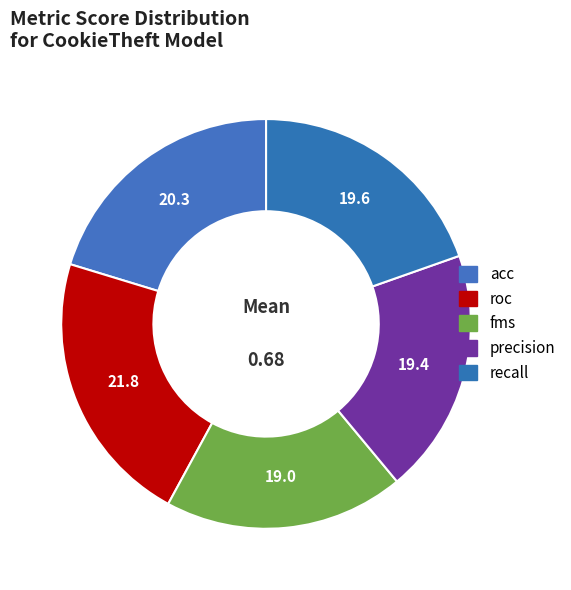

What is the smallest slice in the pie chart?

fms